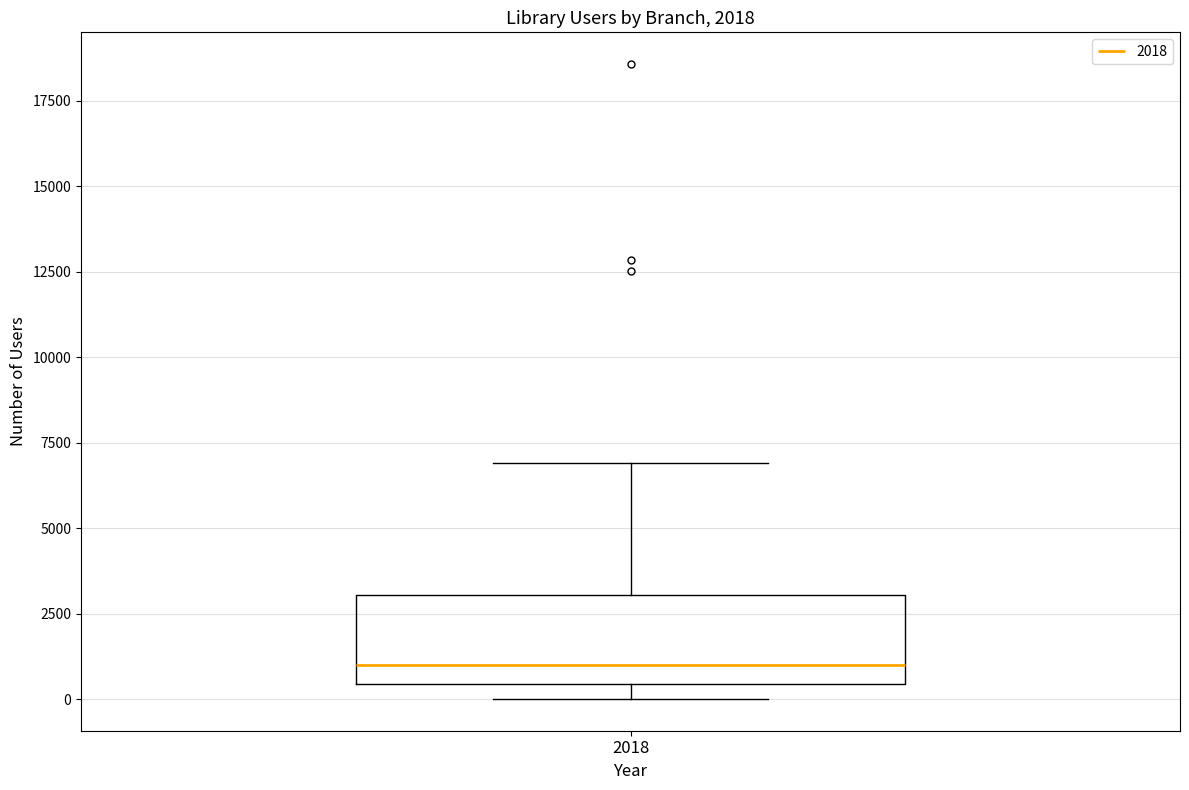

Where is the upper edge of the box at x = 2018 on the y-axis? The values are not printed on the chart, so give them approximately, as read against the axis.

3000